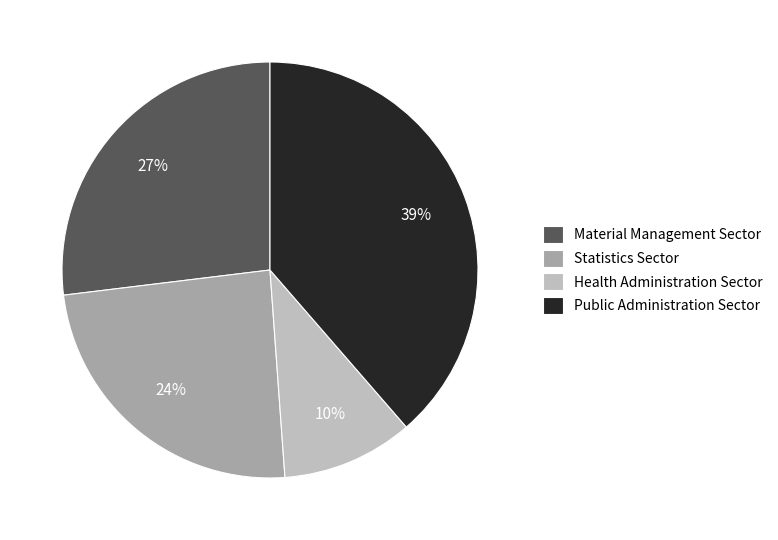

Is Statistics Sector the majority of the pie?

No